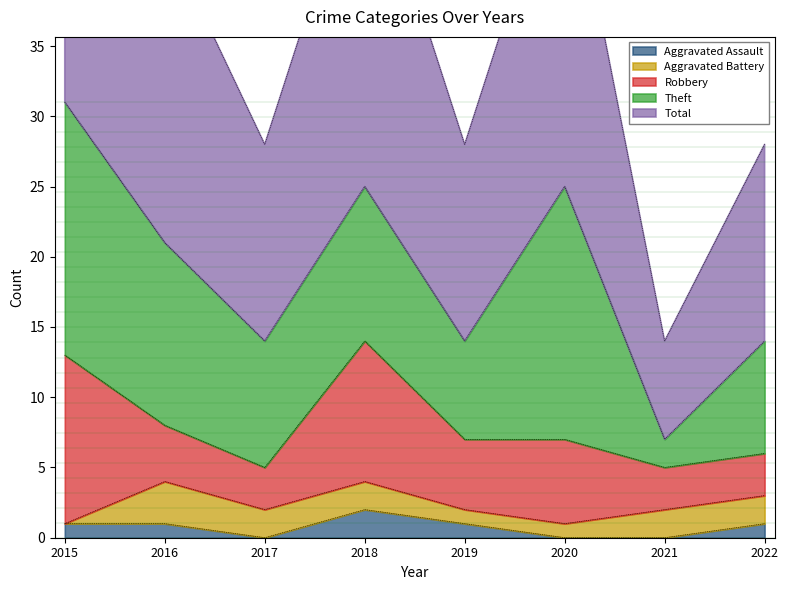

What is the average value of the Aggravated Battery series?

2